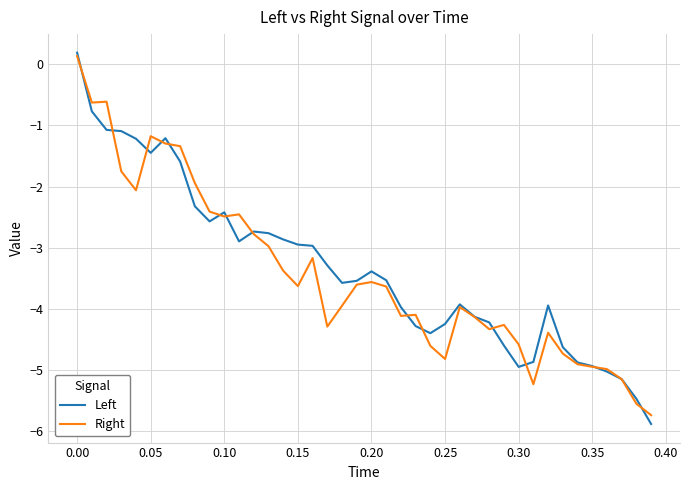

Which series has the widest spread of values?

Left